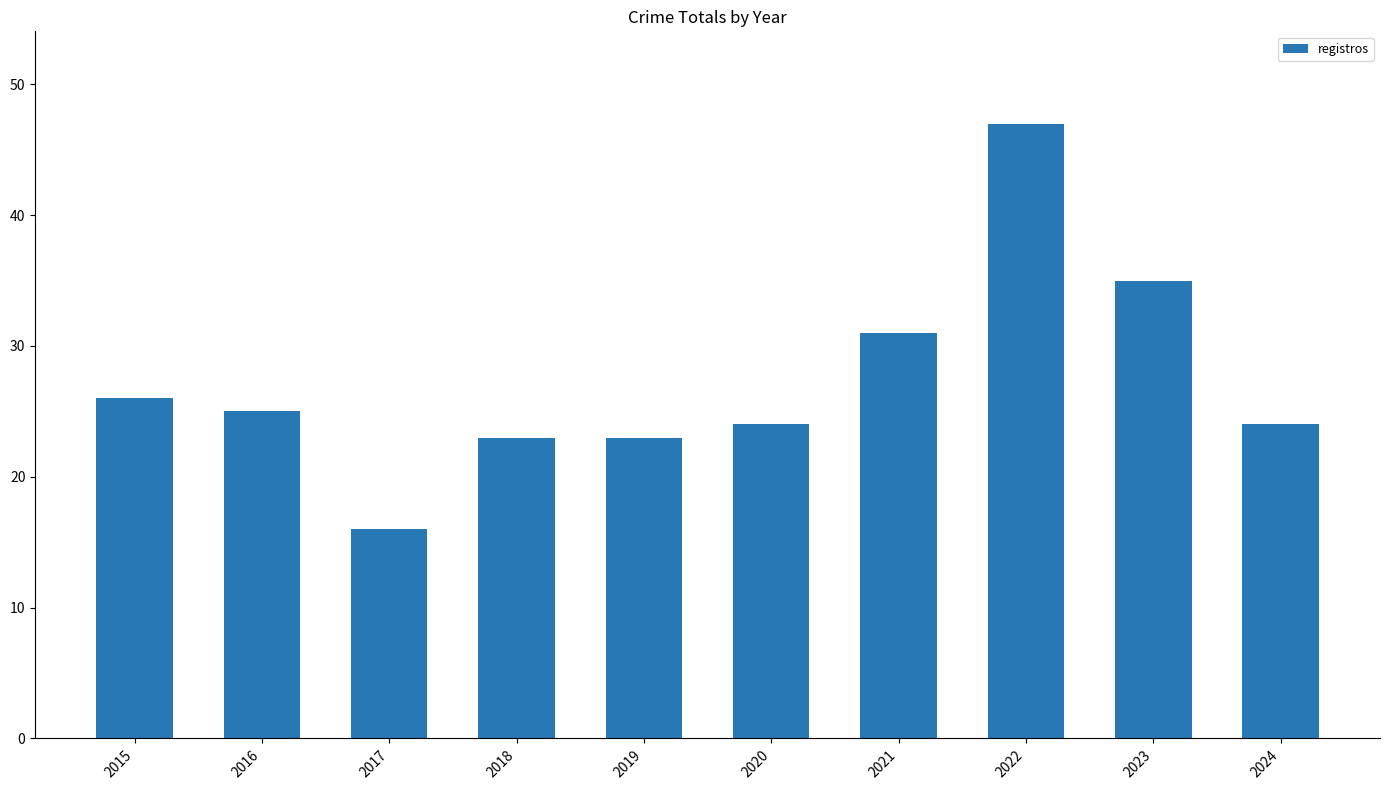

The value at 2019 is 23. True or false?

True